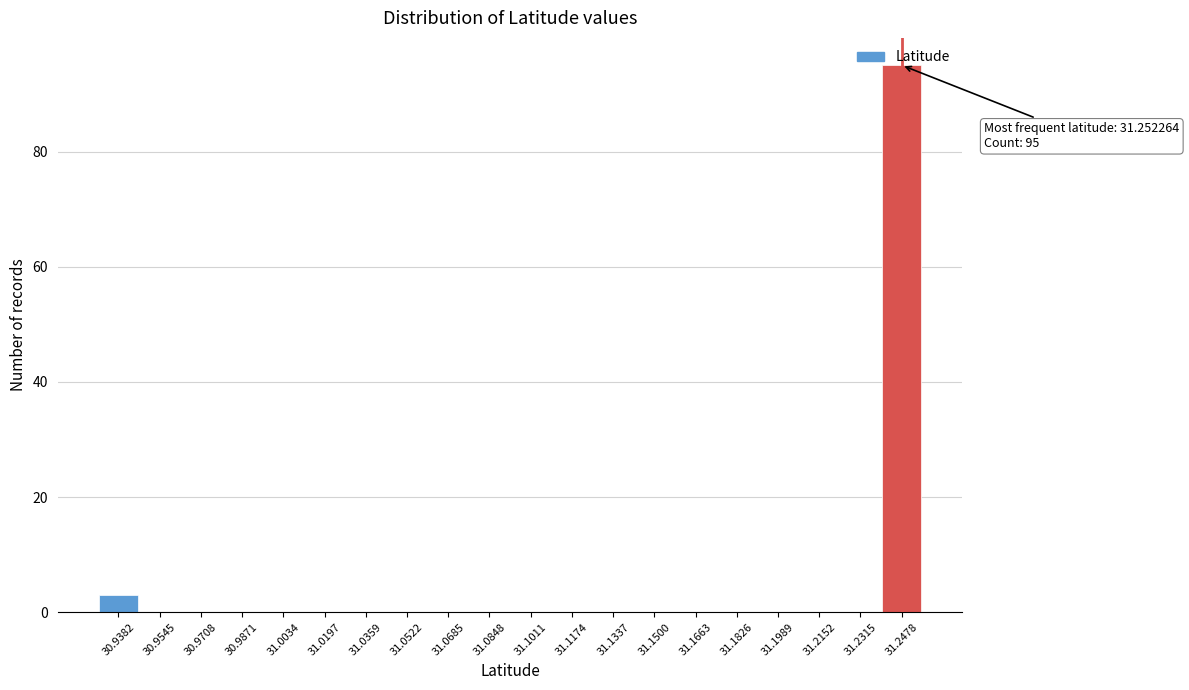

Over which range of the x-axis is the bar tallest?

31.240 to 31.256